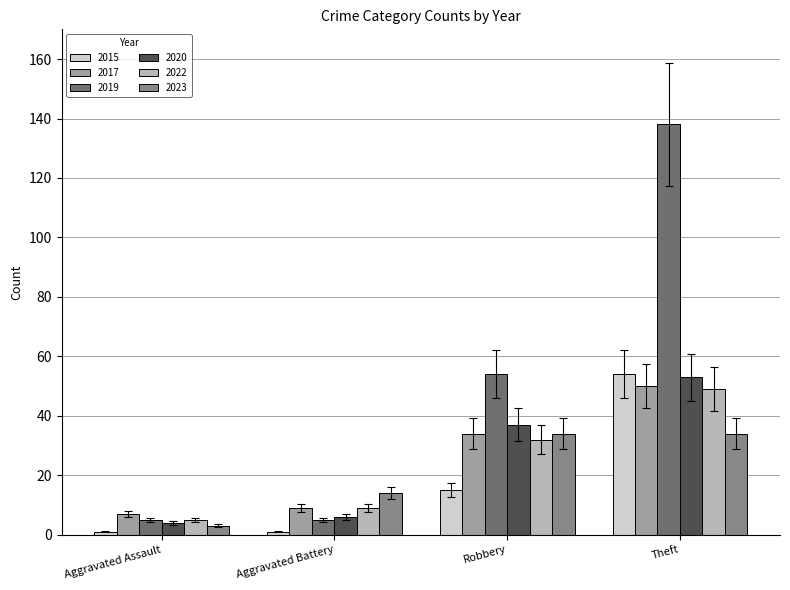

What is the maximum value shown in the chart?

138